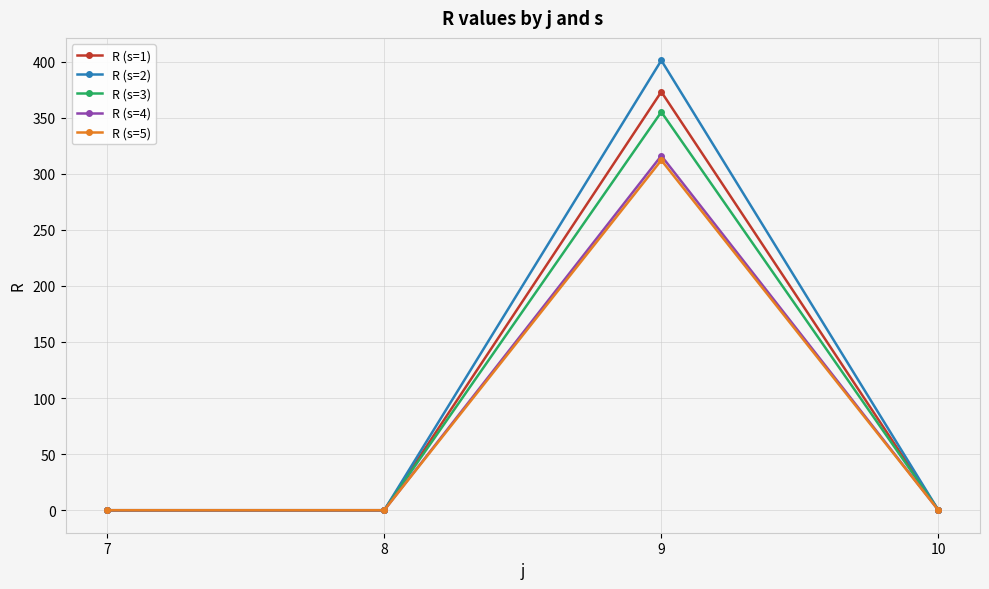

At which category is the sum across all series the highest?

9